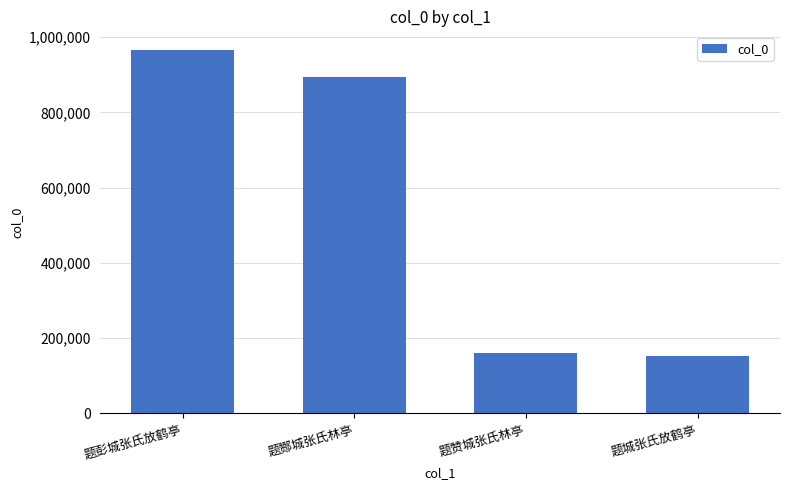

What is the average value?

543504